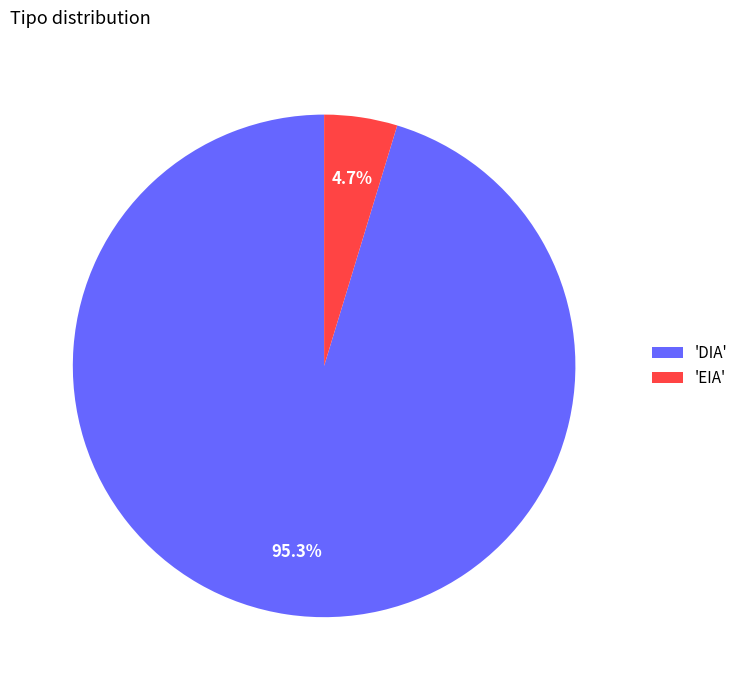

What is the total percentage of 'DIA' and 'EIA'?

100.0%